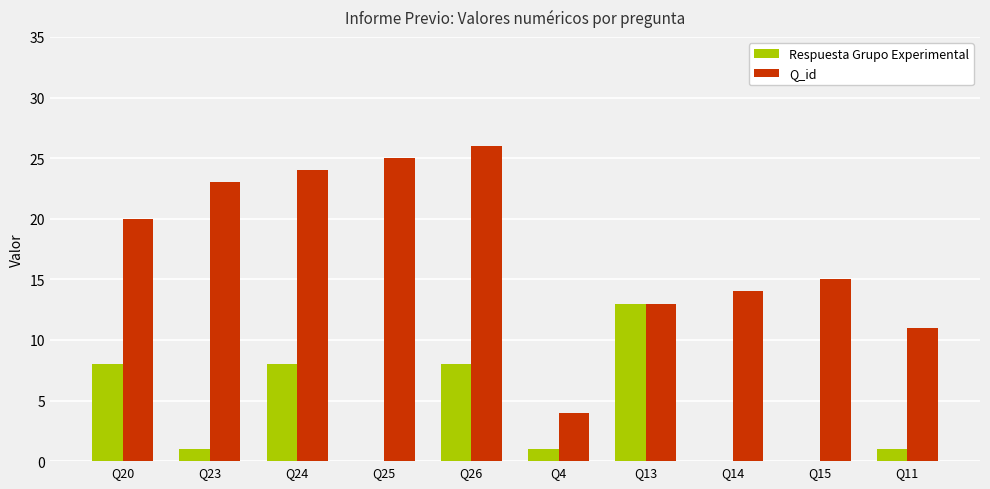

The value of Respuesta Grupo Experimental at Q15 is -4. True or false?

False